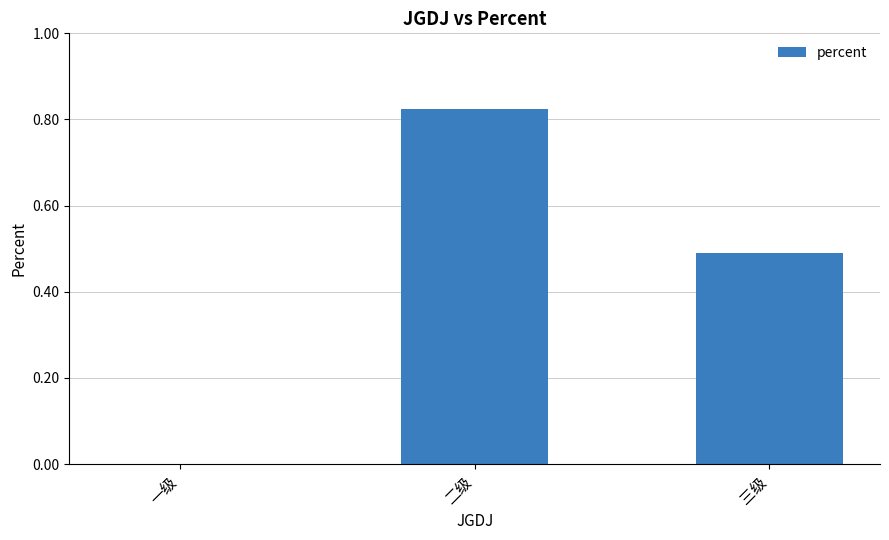

Which has a higher value, 三级 or 一级?

三级